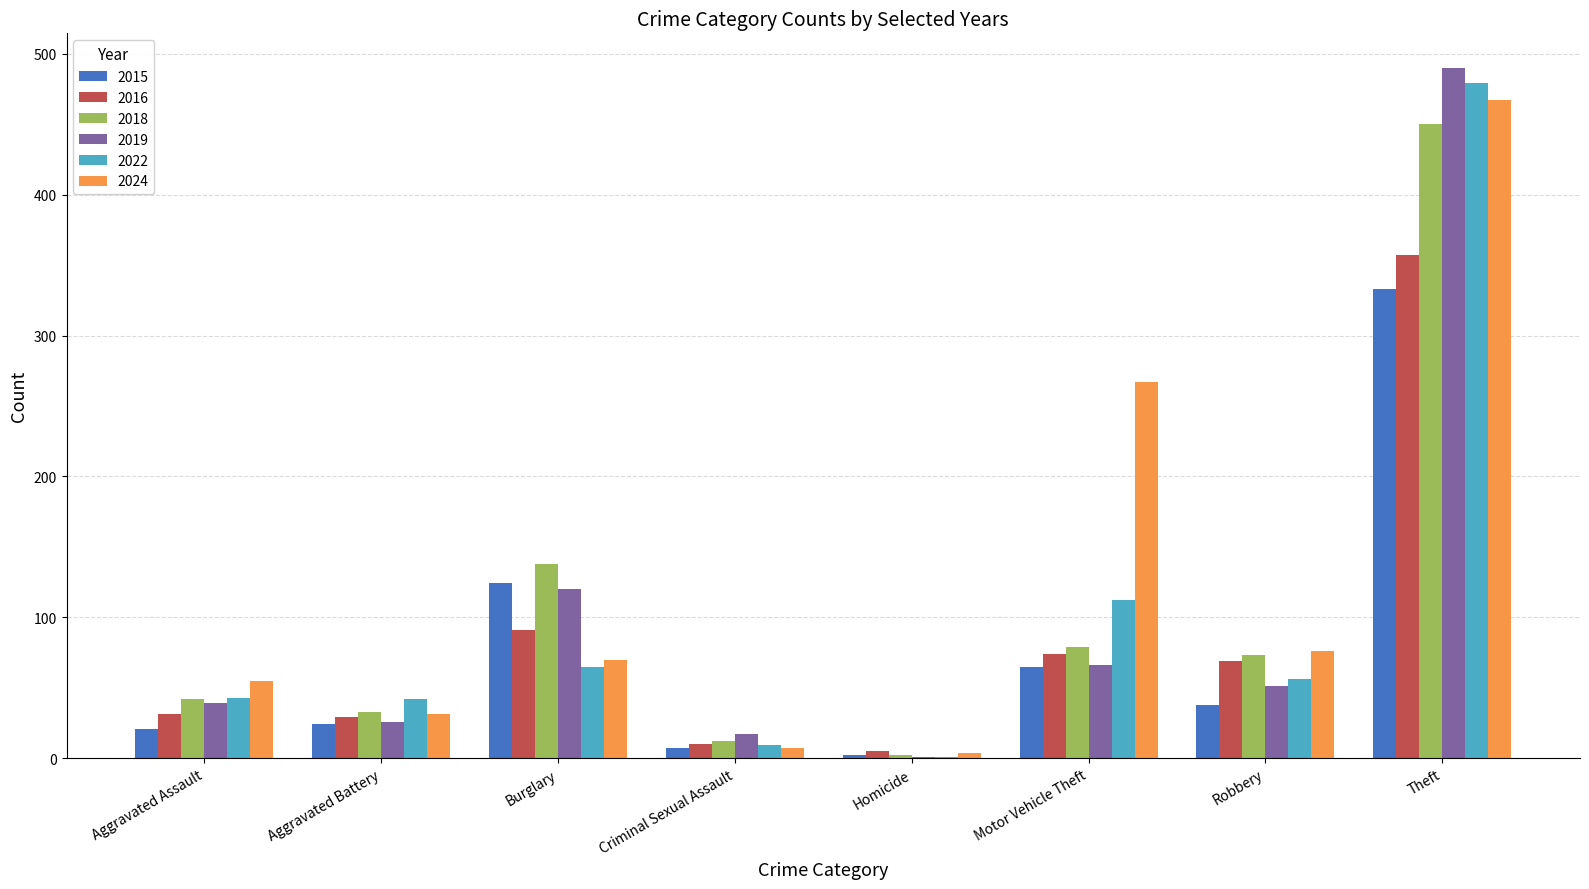

How many distinct data groups are displayed?

6